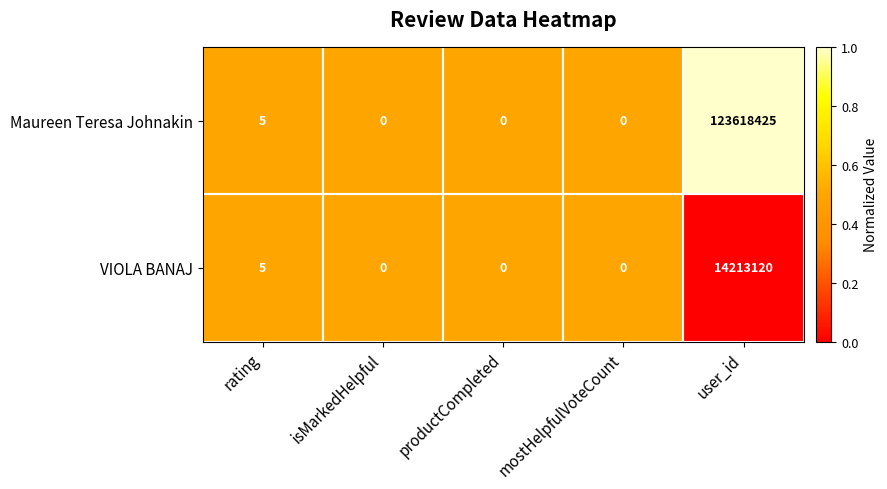

At which label is Maureen Teresa Johnakin closest to 61809212?

rating